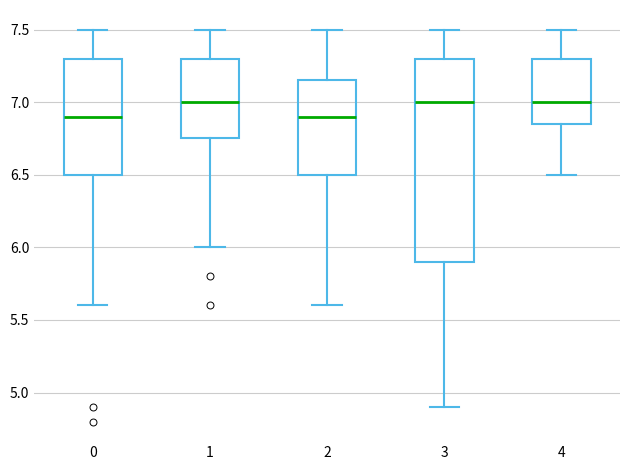

Which box is the tallest, from its lower edge to its upper edge?

3